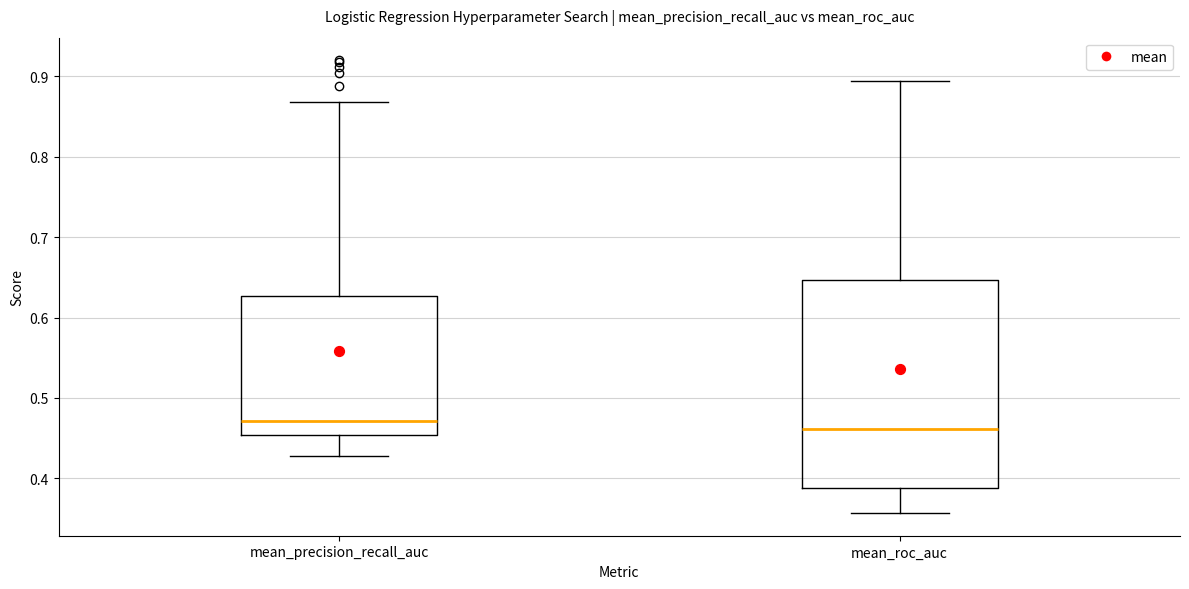

Reading left to right, read every box against the y-axis: the position of its median line, the range the box covers, and the ends of its whiskers. The values are not printed on the chart, so give them approximately, as read against the axis.

mean_precision_recall_auc: median 0.47, box 0.45 to 0.63, whiskers 0.43 to 0.87
mean_roc_auc: median 0.46, box 0.39 to 0.65, whiskers 0.36 to 0.89